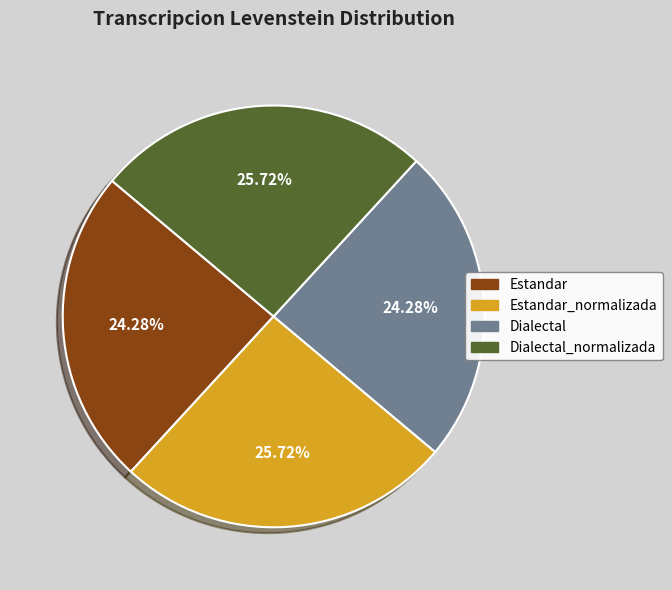

Is there a majority slice in this chart?

No